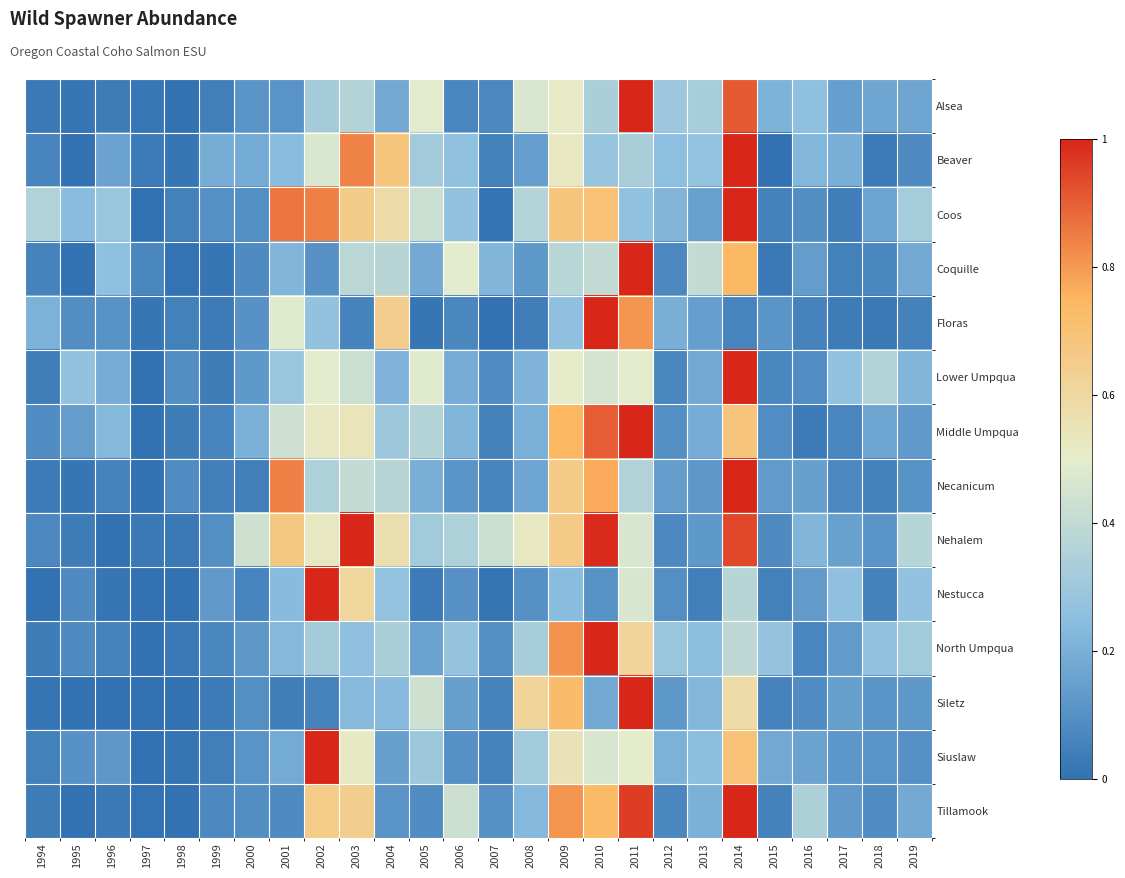

At 1995, list the series in order from largest to smallest.

Lower Umpqua, Coos, Middle Umpqua, Siuslaw, Floras, North Umpqua, Nestucca, Nehalem, Necanicum, Alsea, Siletz, Beaver, Coquille, Tillamook